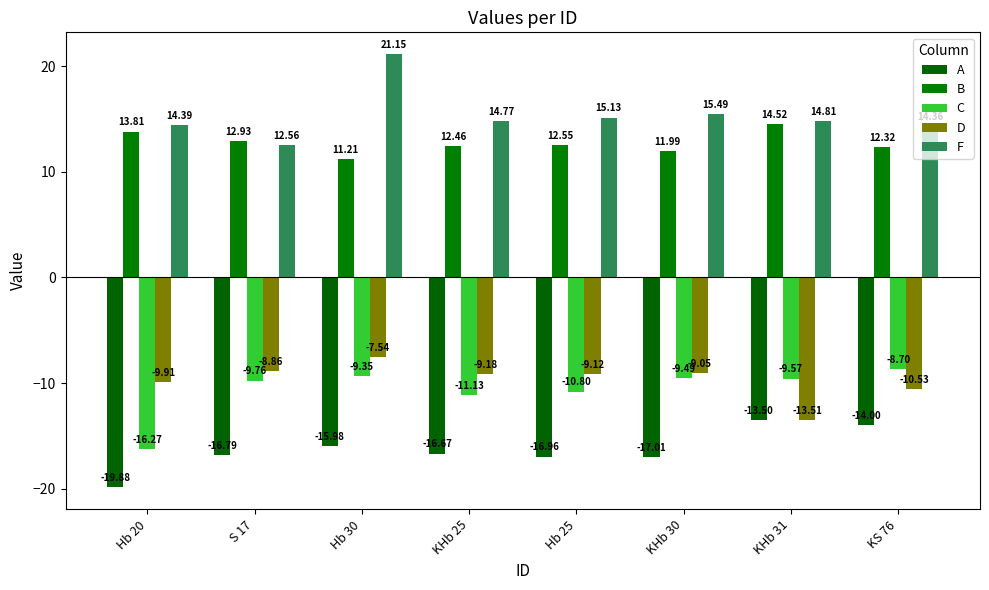

What is the approximate value of C at KHb 30?

-9.5